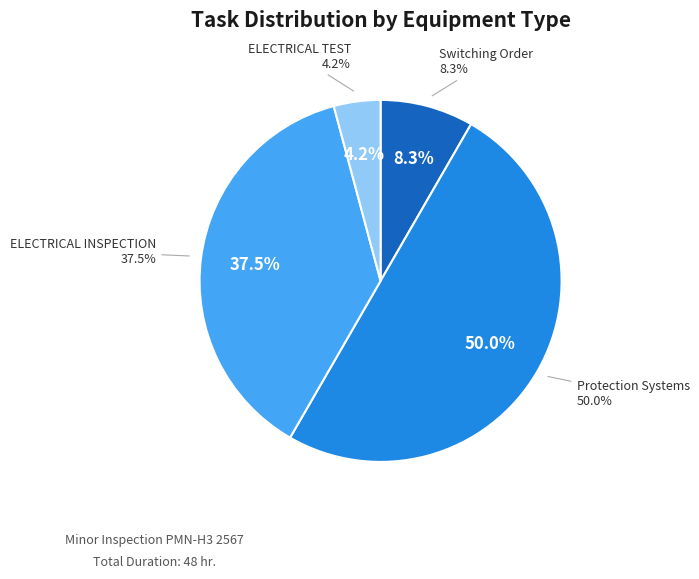

To the nearest percent, what percentage of the pie is ELECTRICAL TEST?

4%